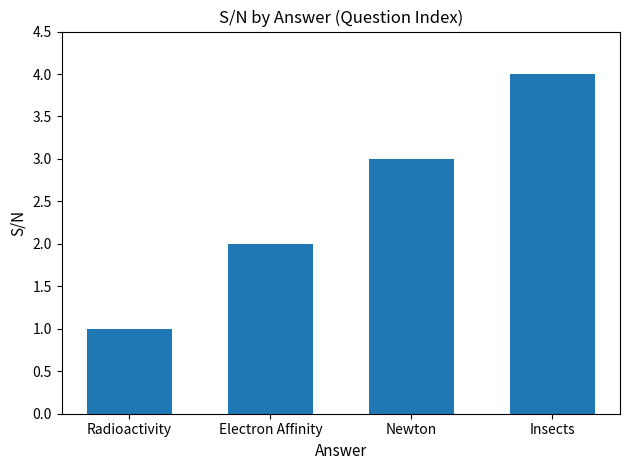

Reading right to left, list all the values displayed in this chart.

Insects=4	Newton=3	Electron Affinity=2	Radioactivity=1